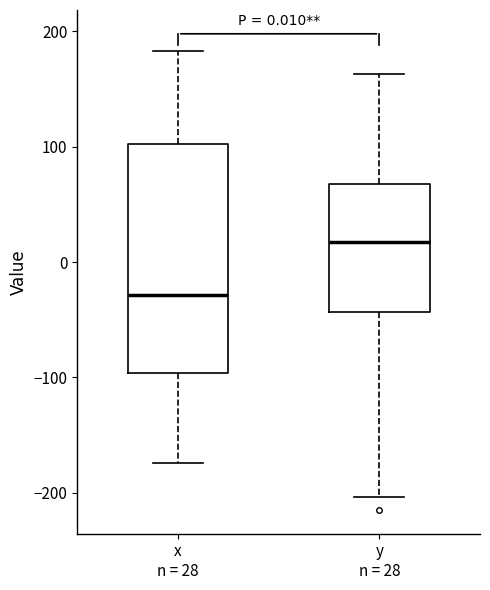

Comparing the boxes themselves (not the whiskers), which one is the tallest?

x n = 28